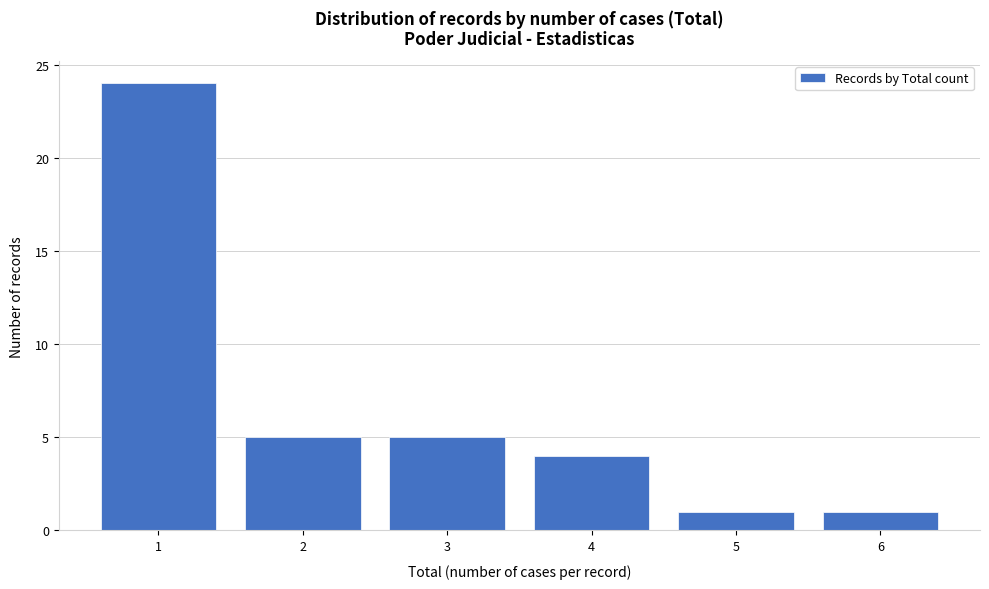

Reading left to right, list every bar in this chart as the range it spans on the x-axis followed by its height. The values are not printed on the chart, so give them approximately, as read against the axis.

0.5 to 1.5: 24
1.5 to 2.5: 5
2.5 to 3.5: 5
3.5 to 4.5: 4
4.5 to 5.5: 1
5.5 to 6.5: 1